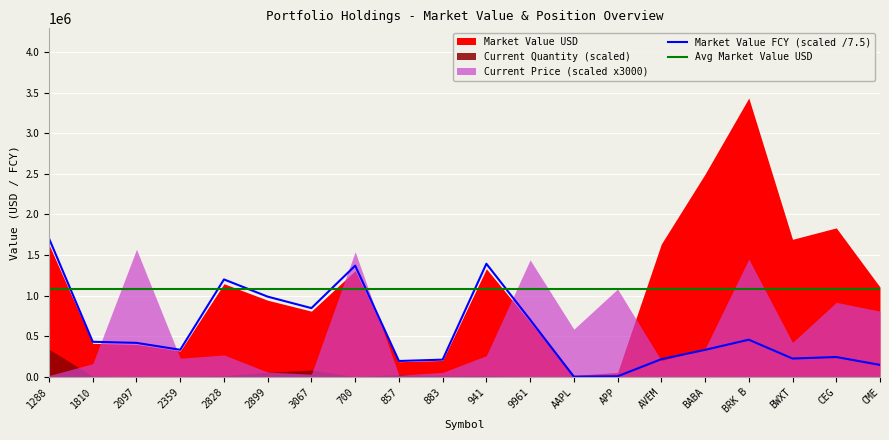

The Avg Market Value USD series shows 1560692.5 at 883. True or false?

False